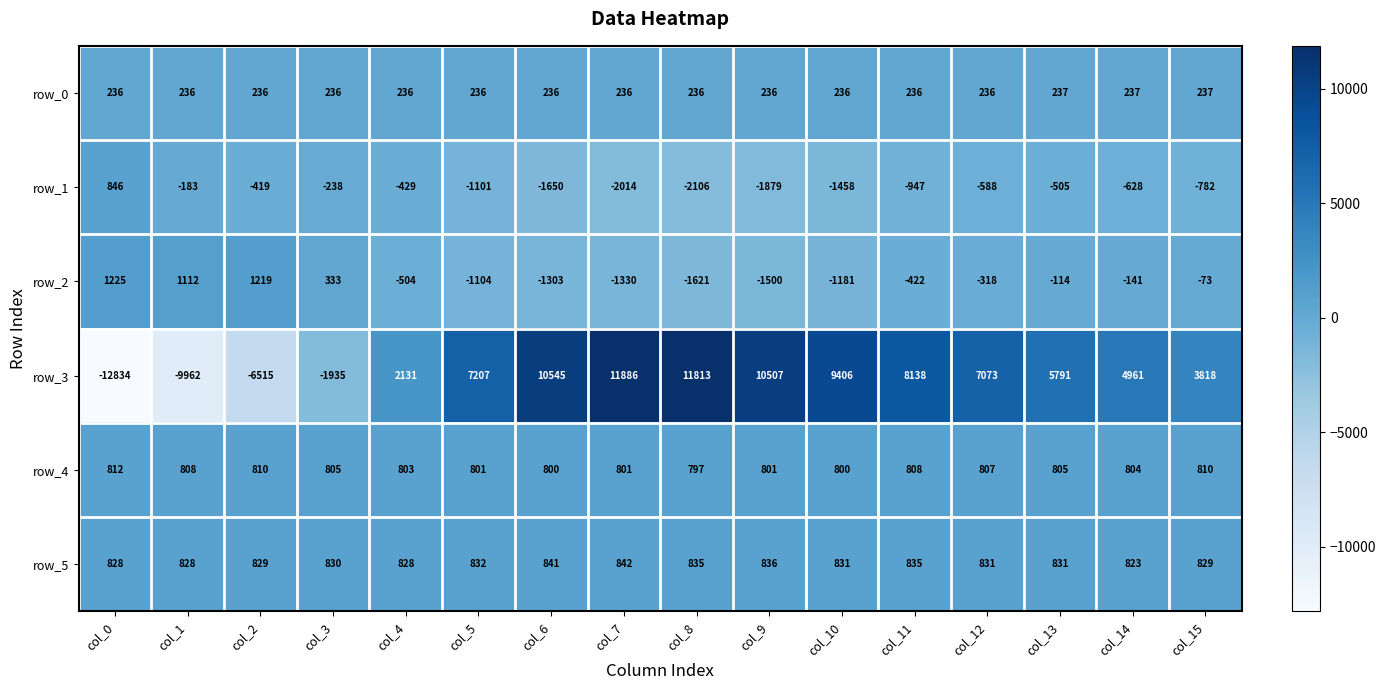

At col_5, list the series in order from largest to smallest.

row_3, row_5, row_4, row_0, row_1, row_2